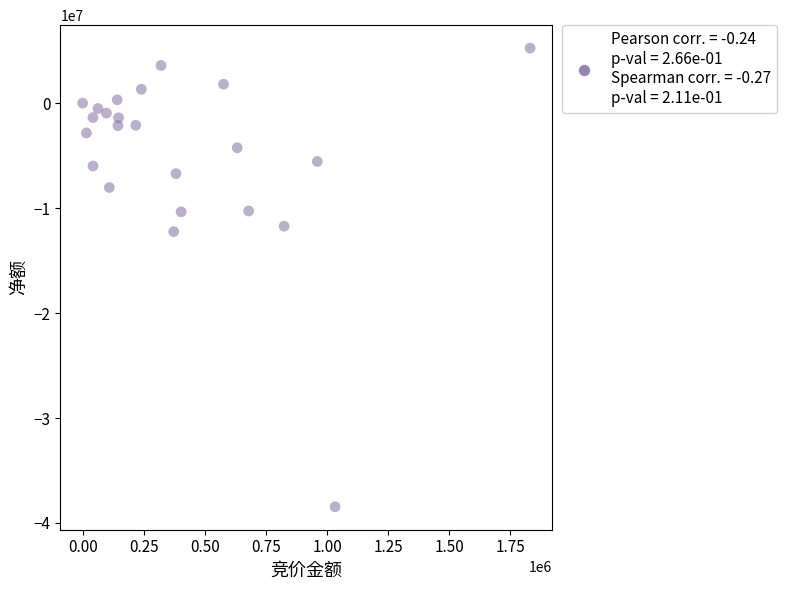

What is the range of X values (max minus min)?

1830610